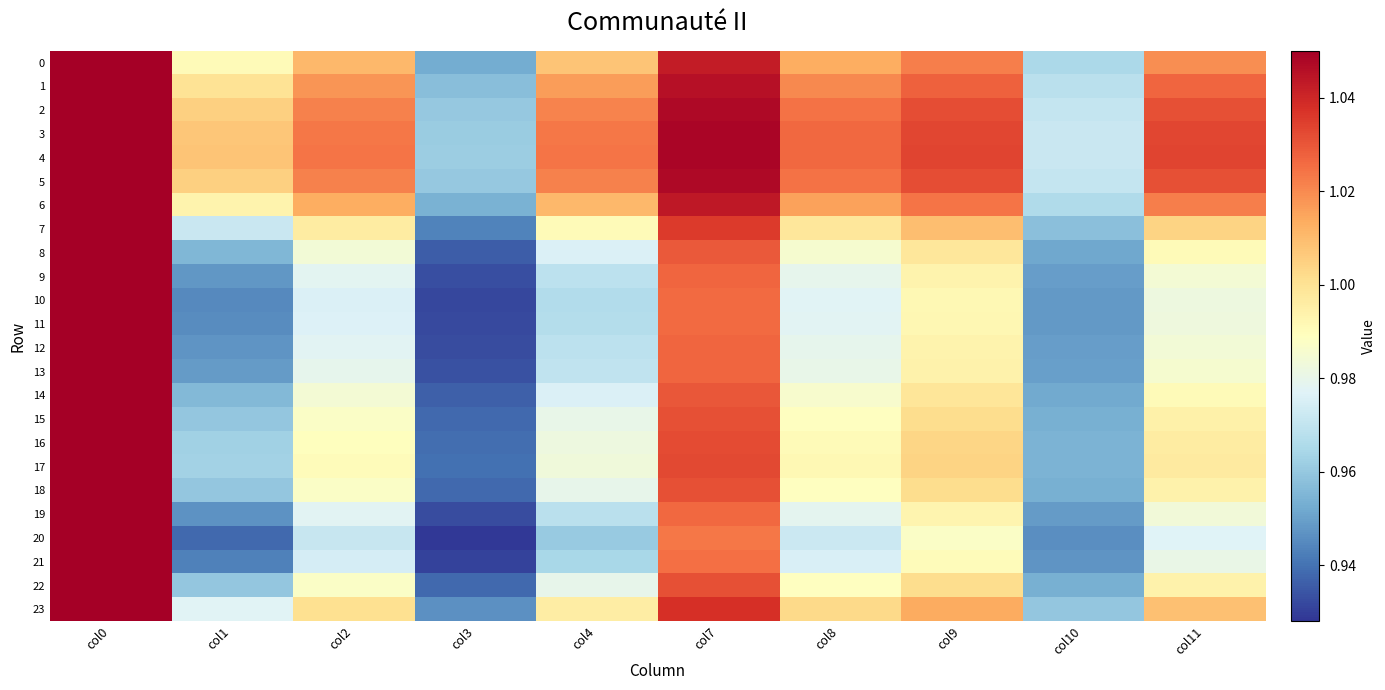

What is the minimum value shown in the chart?

0.9